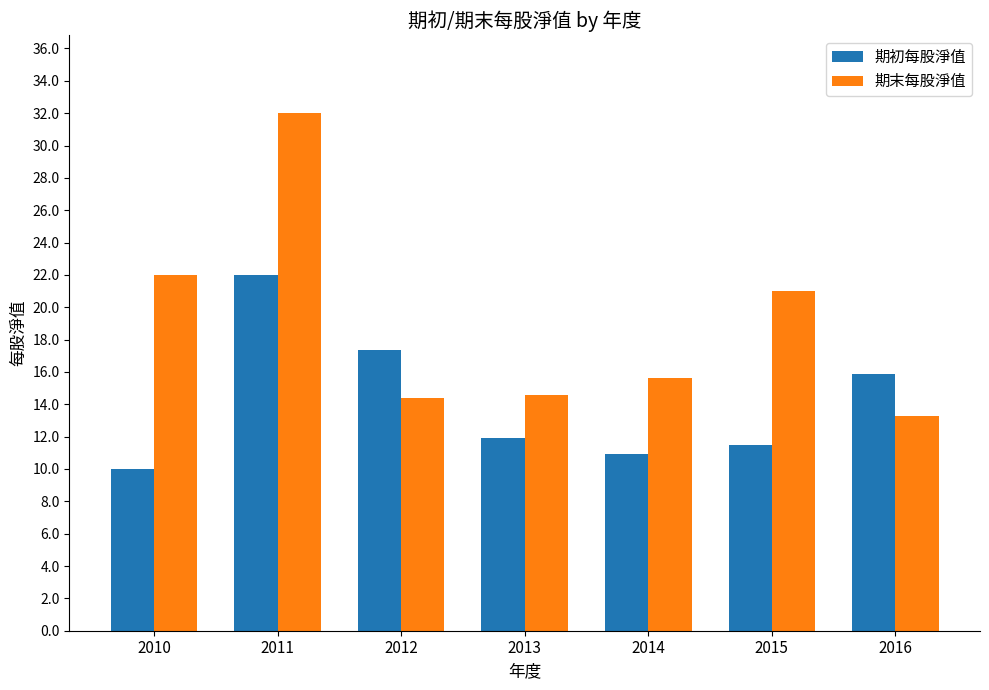

Reading right to left, what are all the values shown in this chart?

期初每股淨值: 15.9	11.5	10.9	11.9	17.3	22.0	10.0
期末每股淨值: 13.3	21.0	15.6	14.6	14.4	32.0	22.0